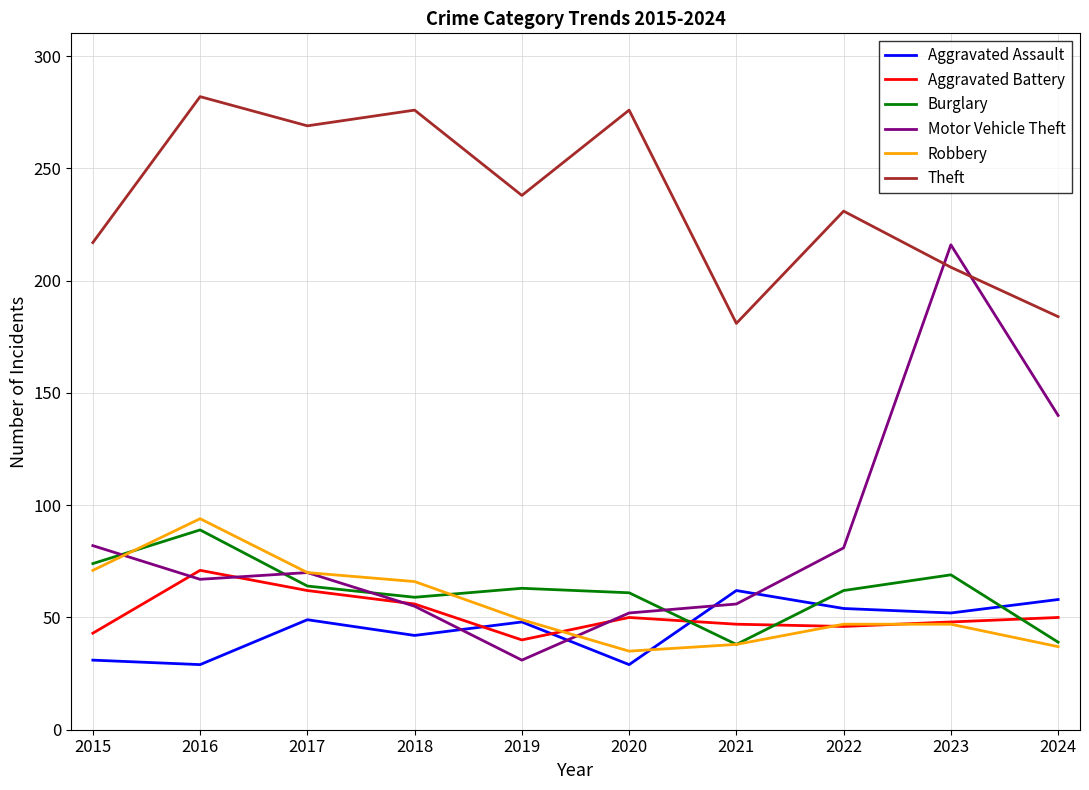

Which series changed the most between 2017 and 2019?

Motor Vehicle Theft